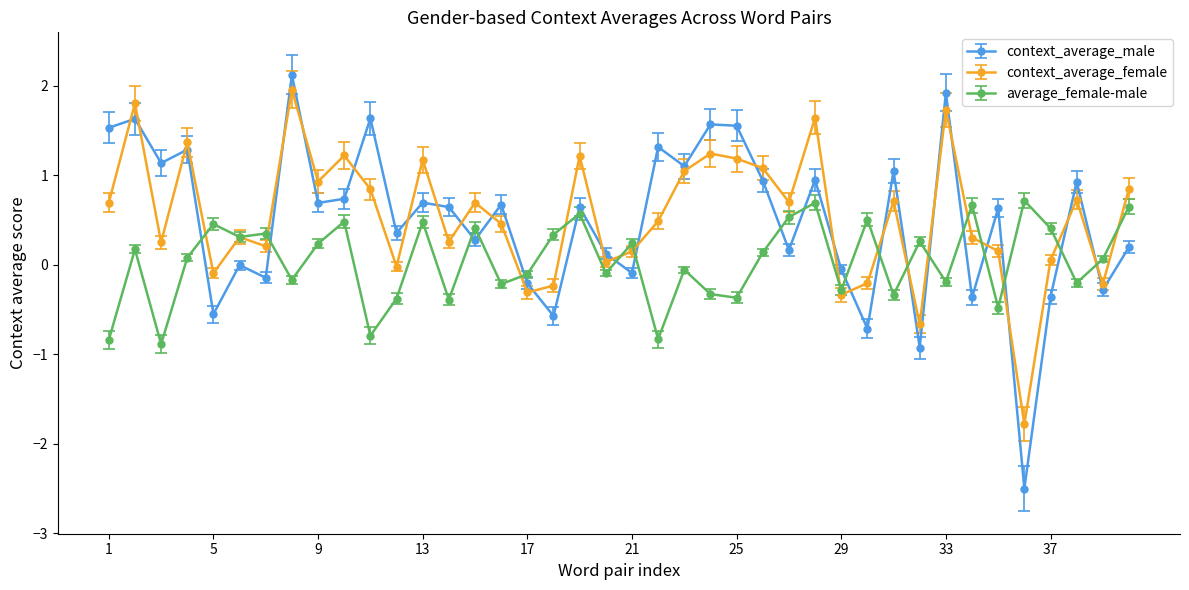

What is the smallest value displayed?

-2.5